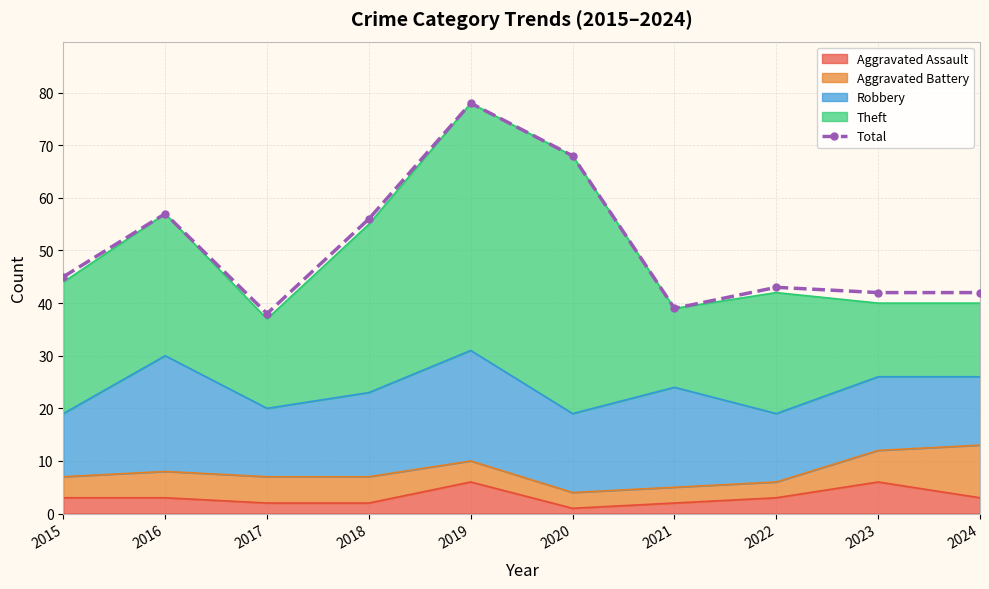

The value at 2021 is 27. True or false?

False